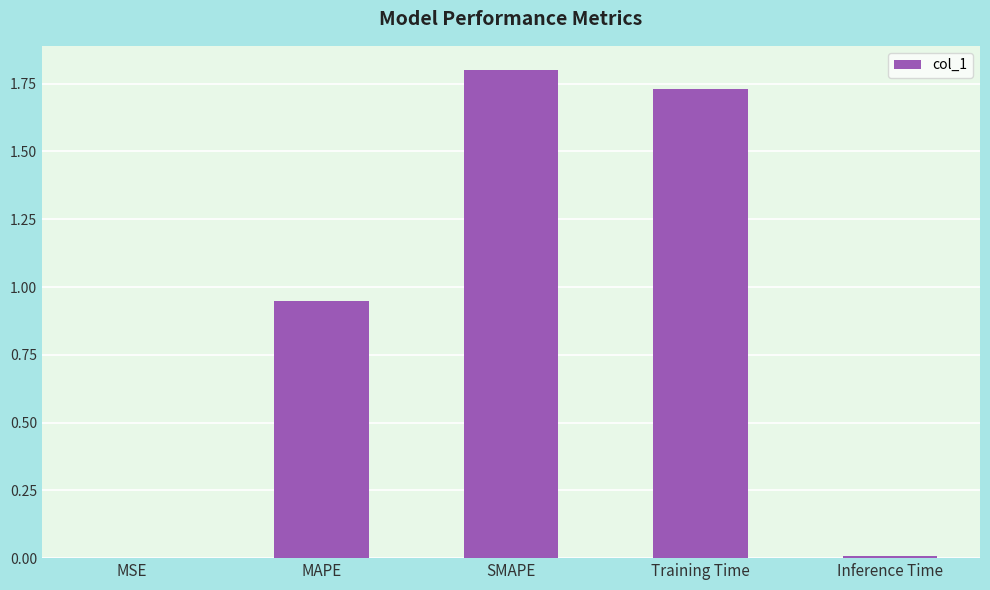

Is it true that the value at SMAPE is 2.7?

False